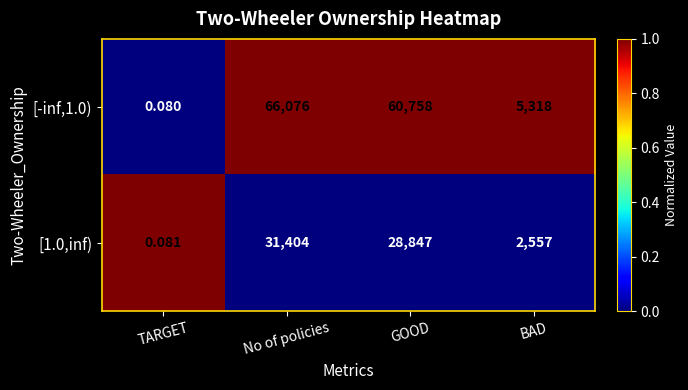

List the labels in order of [-inf,1.0) value, smallest first.

TARGET, BAD, GOOD, No of policies